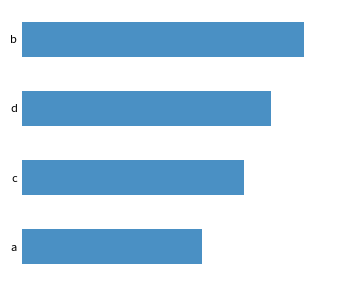

List the labels in order of value, smallest first.

a, c, d, b